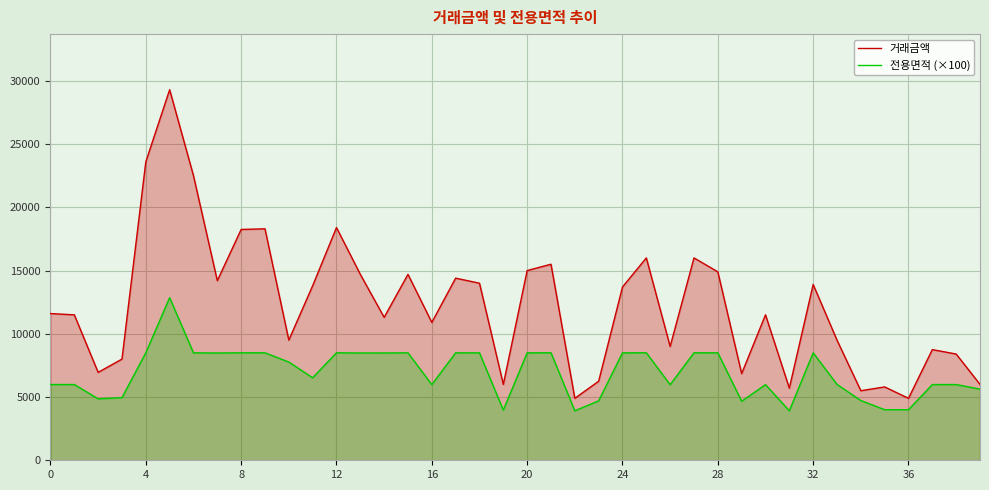

In 거래금액, how many points are higher than both neighbors (excluding endpoints)?

12